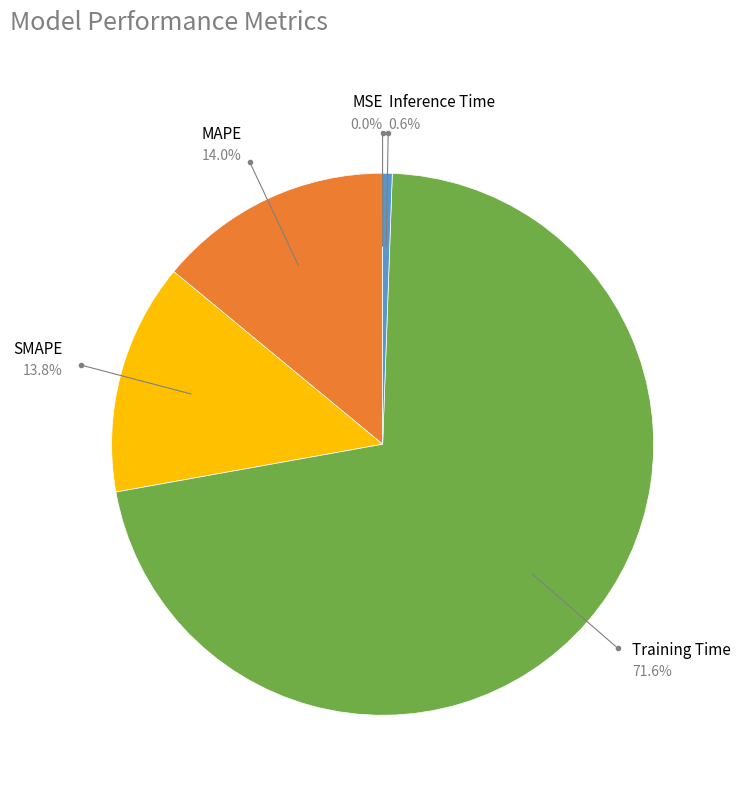

Which category has the biggest portion of the pie?

Training Time